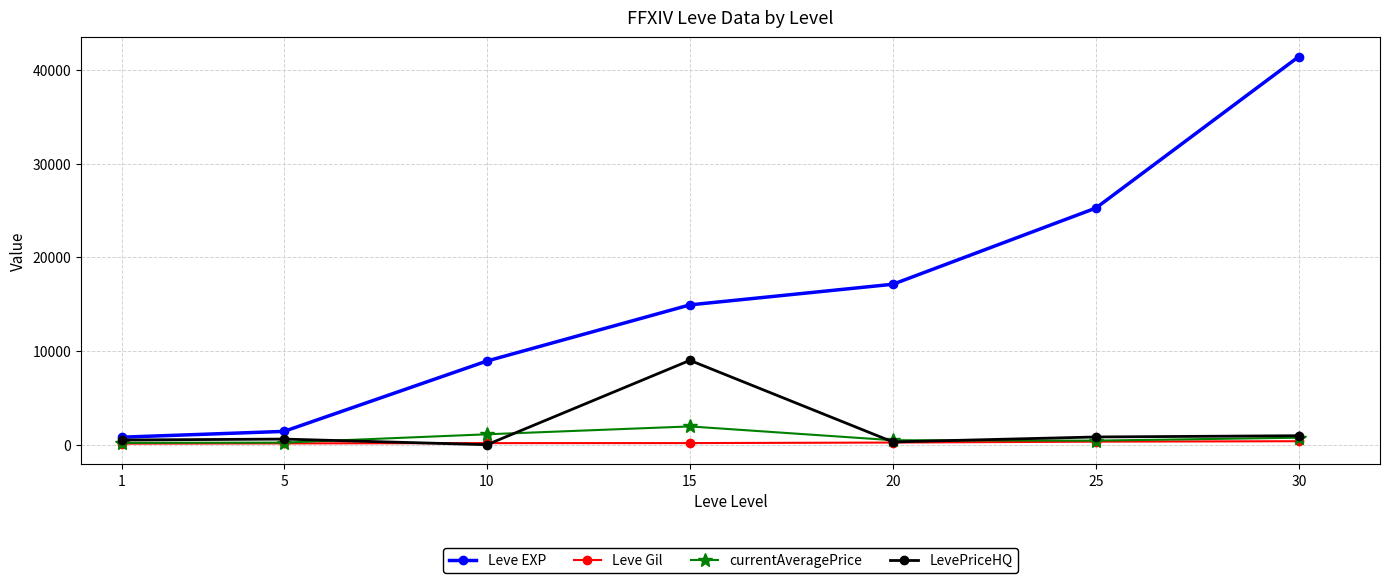

True or false: Leve Gil and Leve EXP cross at least once.

False